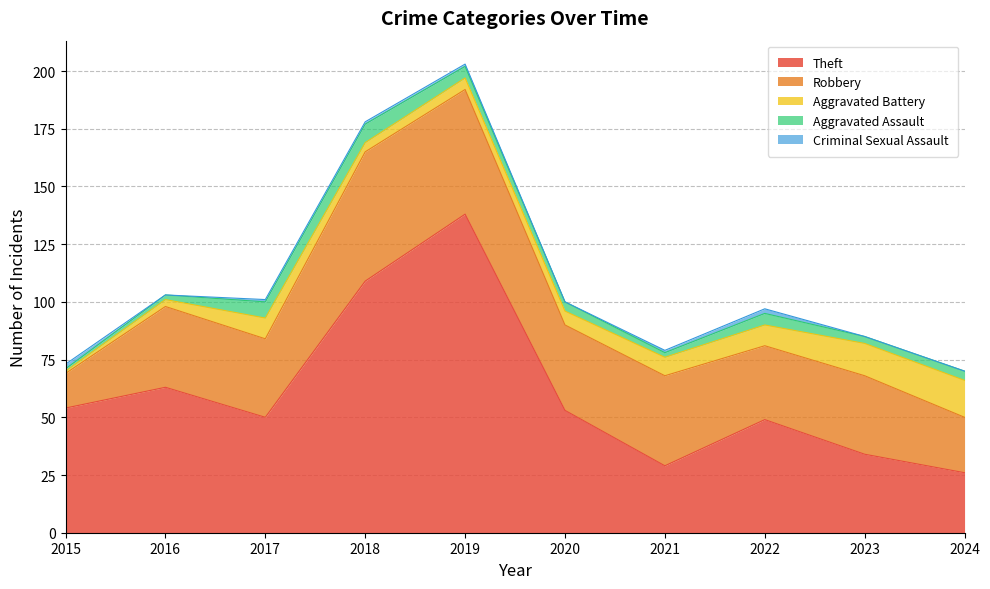

Which has a higher value, 2015 or 2020?

2015